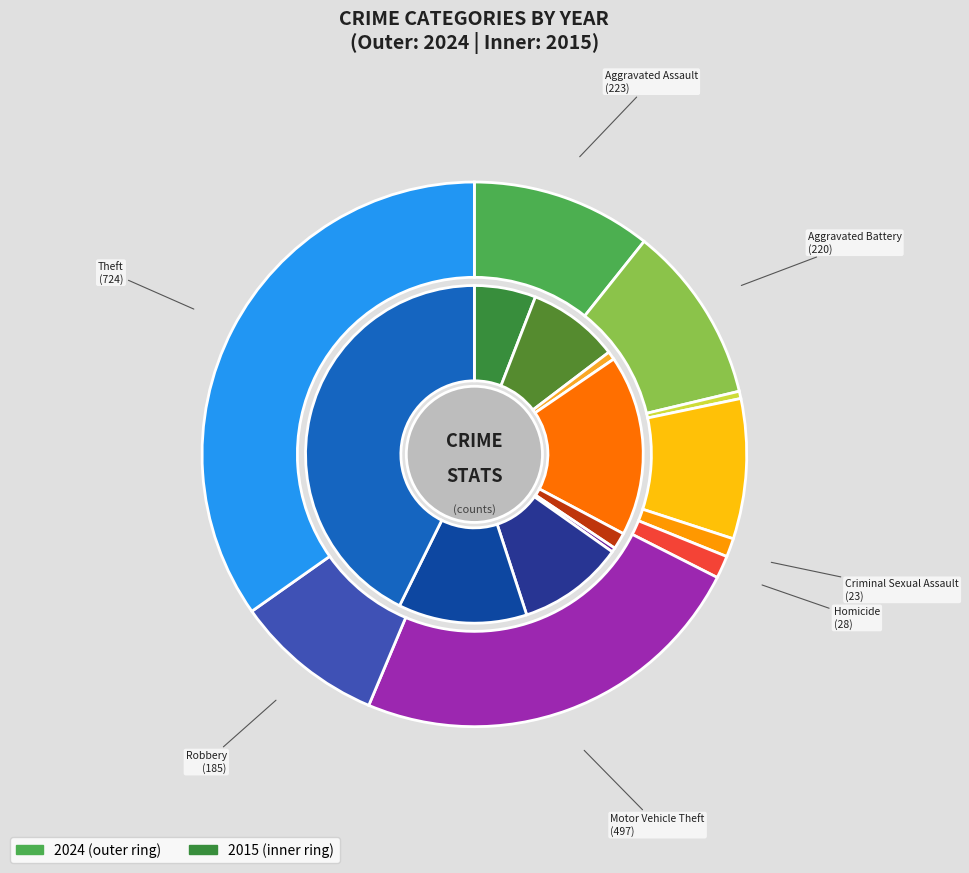

Which series has the largest range (max minus min)?

values_2015